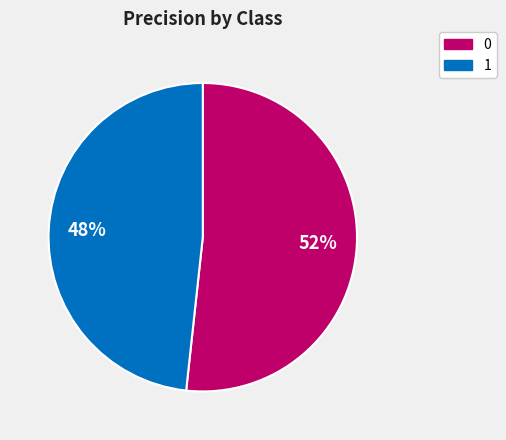

To the nearest percent, what portion does 1 represent?

48%